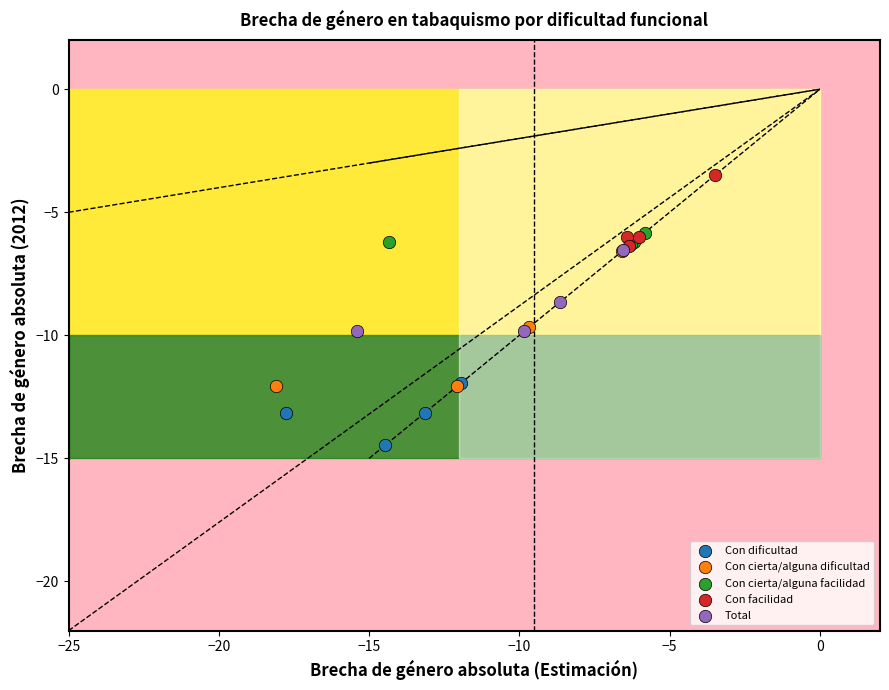

Which series has the widest spread of Y values?

Con cierta/alguna dificultad